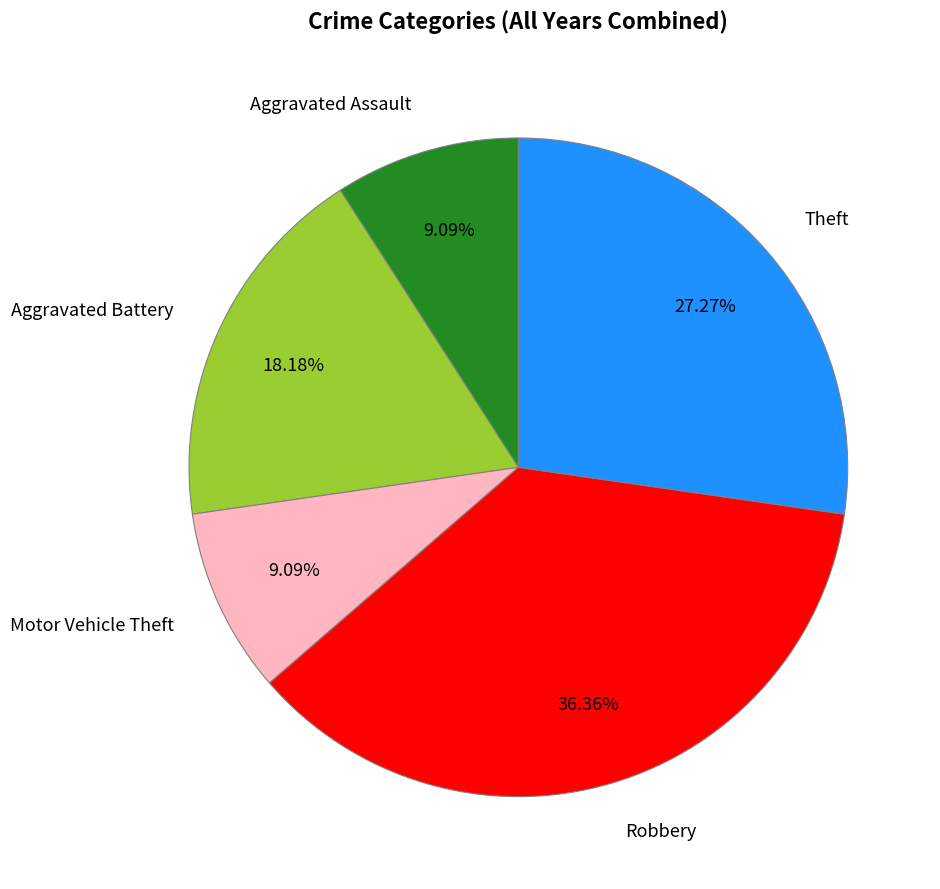

To the nearest percent, what is the difference between the Aggravated Battery and Motor Vehicle Theft slice percentages?

9%